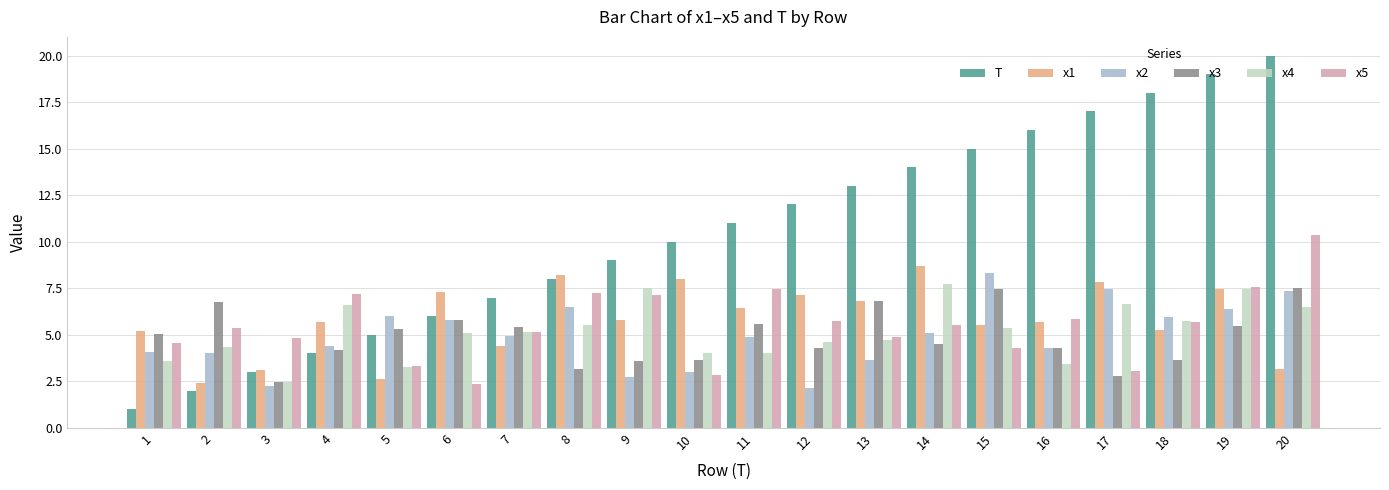

What is the total value across all series at 5?

25.5